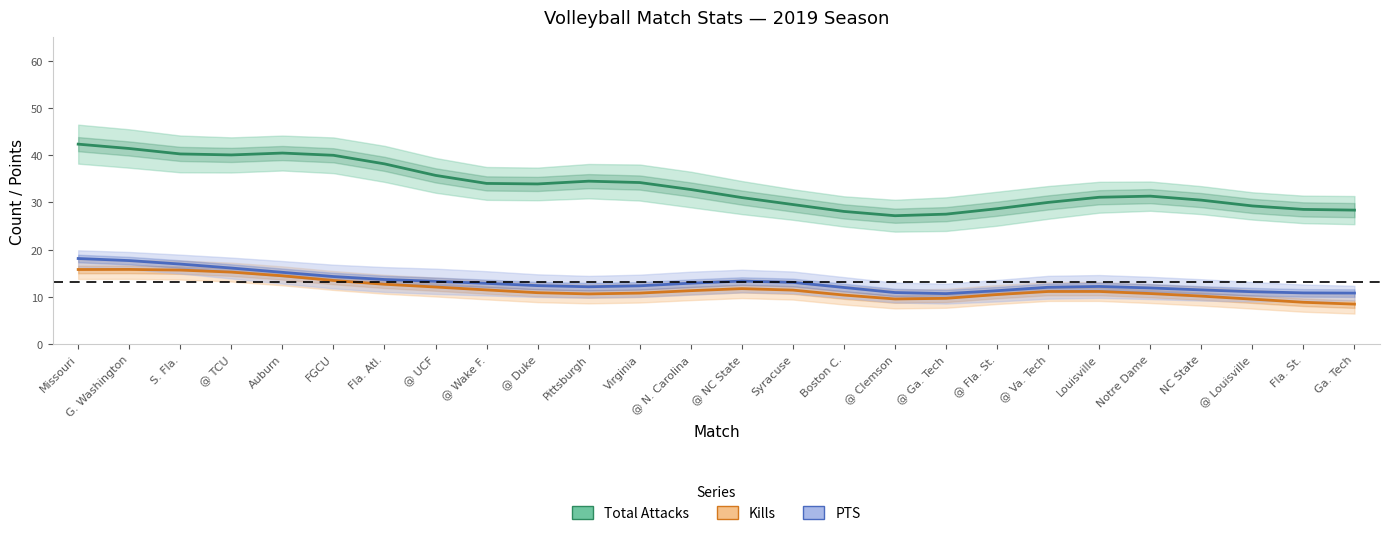

What is the sum of the PTS values at Boston C. and Fla. Atl.?

25.6